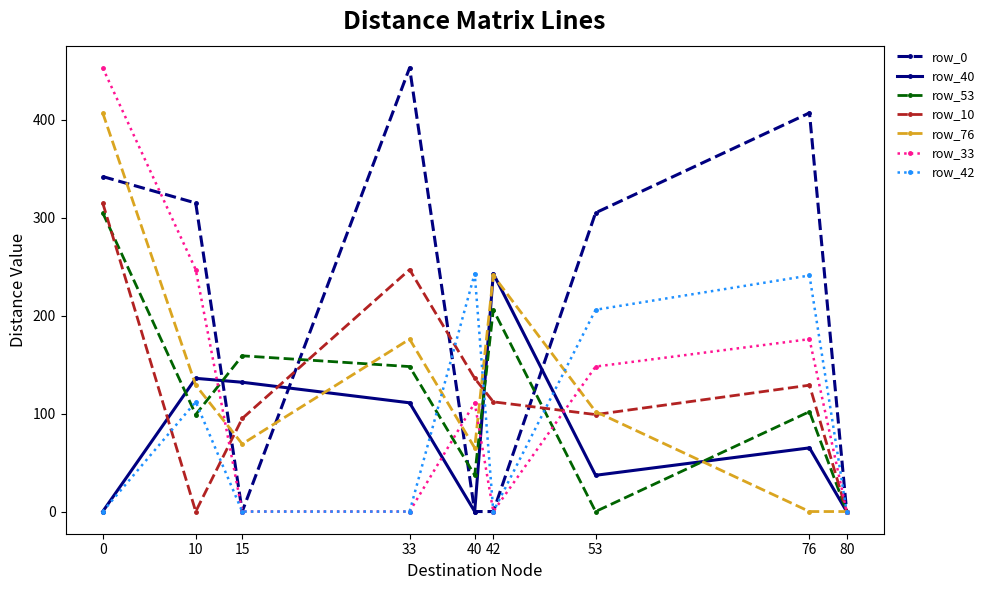

What is the maximum value shown in the chart?

453